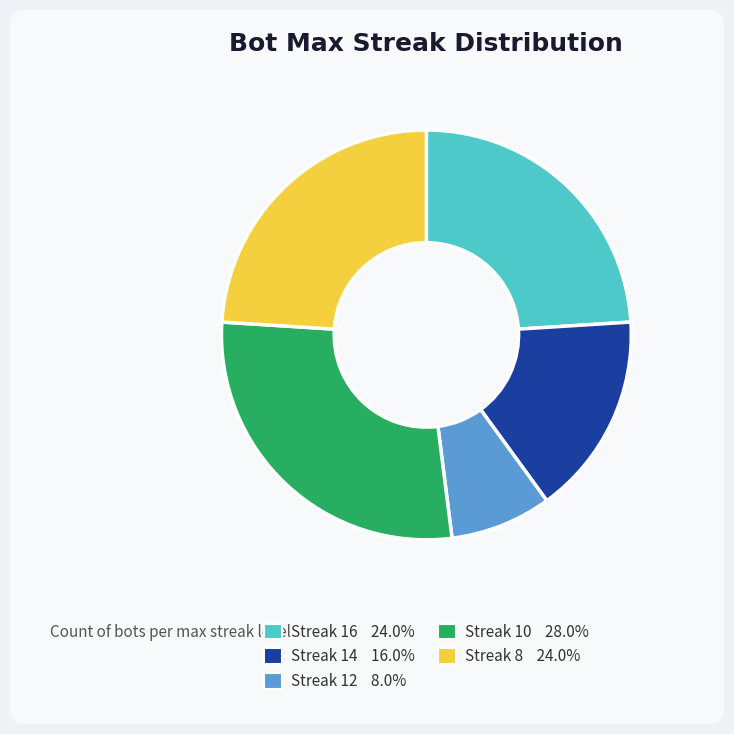

Is there any slice that represents more than half of the pie?

No